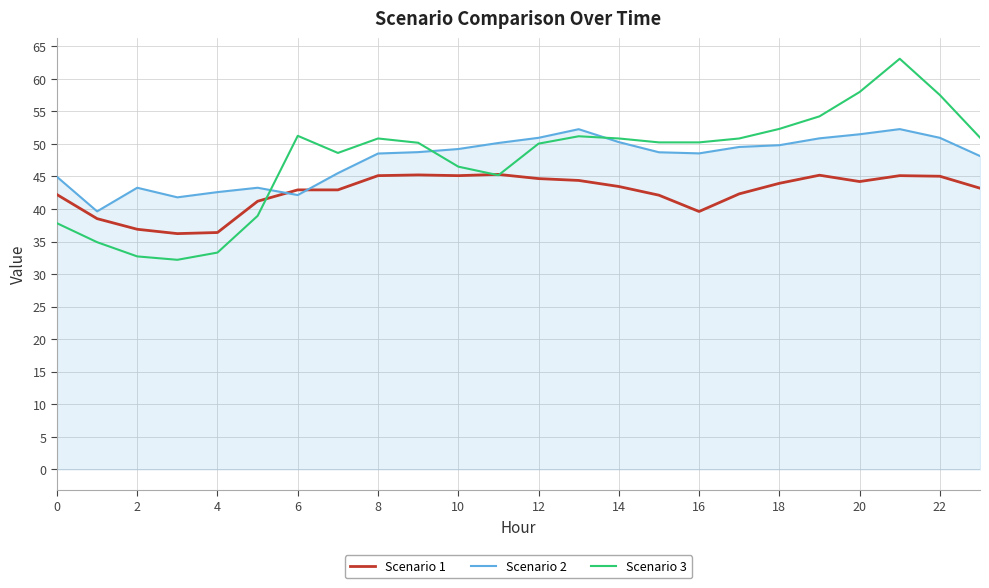

What is the greatest value displayed?

63.1